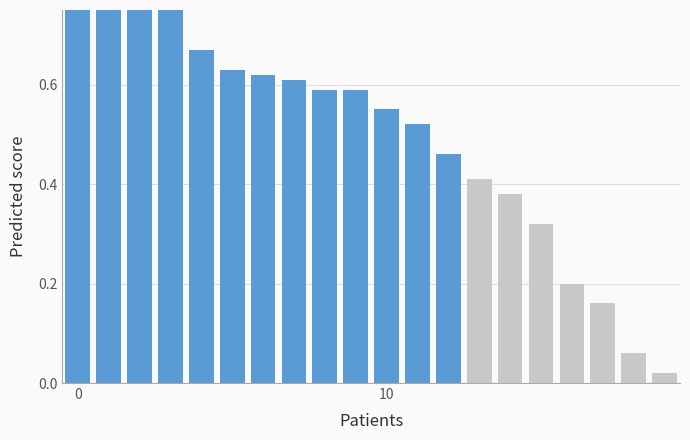

What is the difference between the second highest and minimum values?

0.9